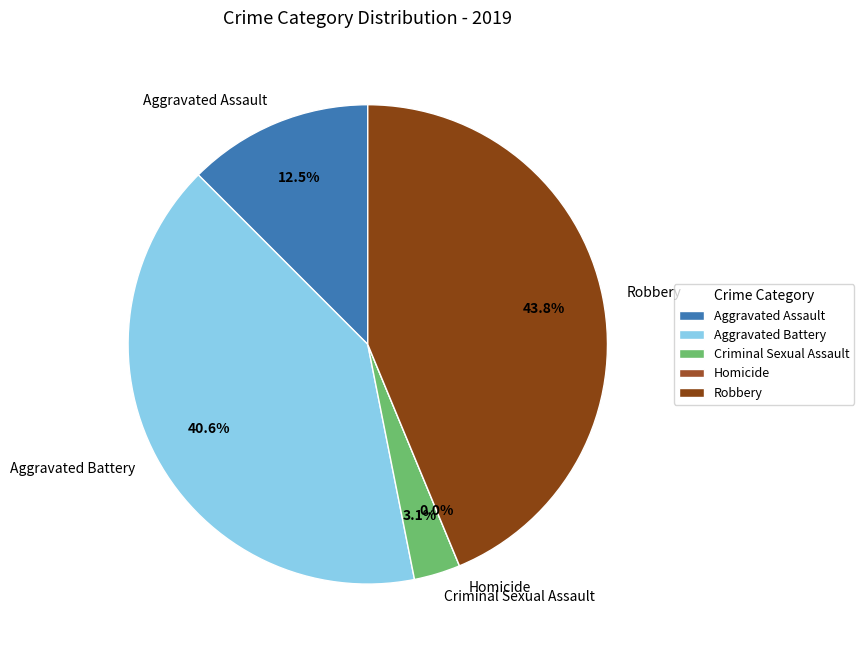

Rank the categories by value from highest to lowest.

Robbery, Aggravated Battery, Aggravated Assault, Criminal Sexual Assault, Homicide